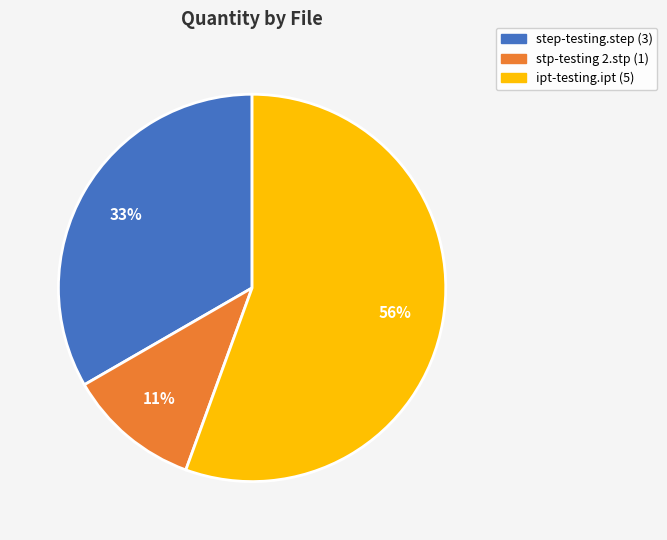

Does ipt-testing.ipt account for over 50% of the chart?

Yes